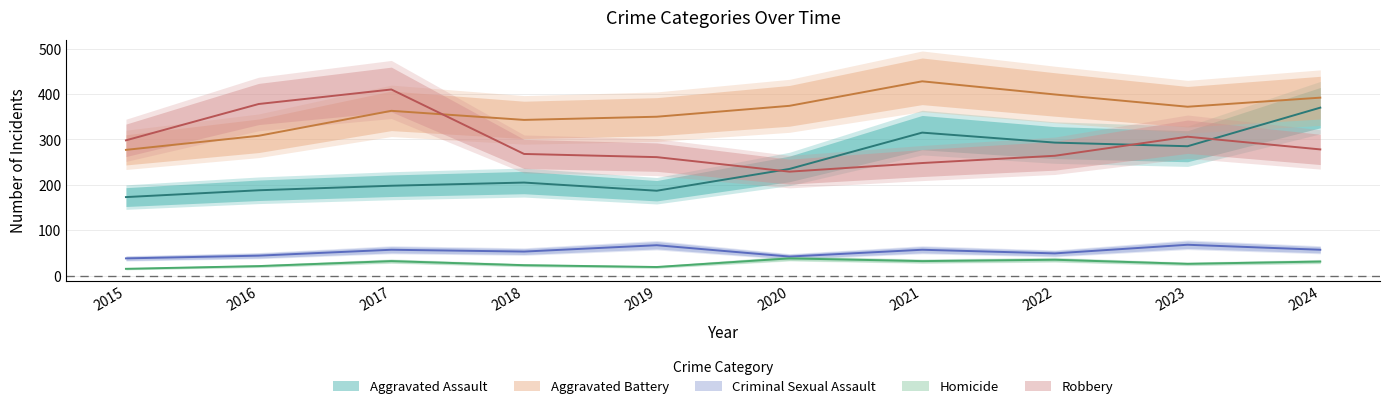

Where is the first local maximum for Criminal Sexual Assault?

2017